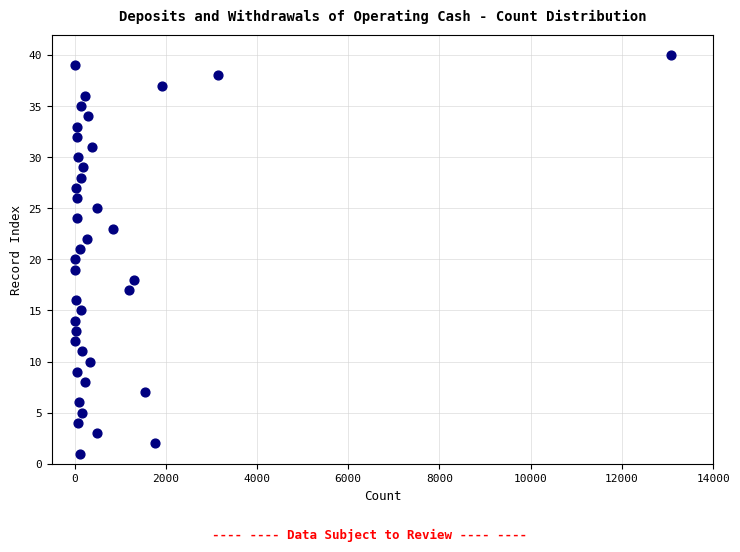

What is the range of X values (max minus min)?

13068